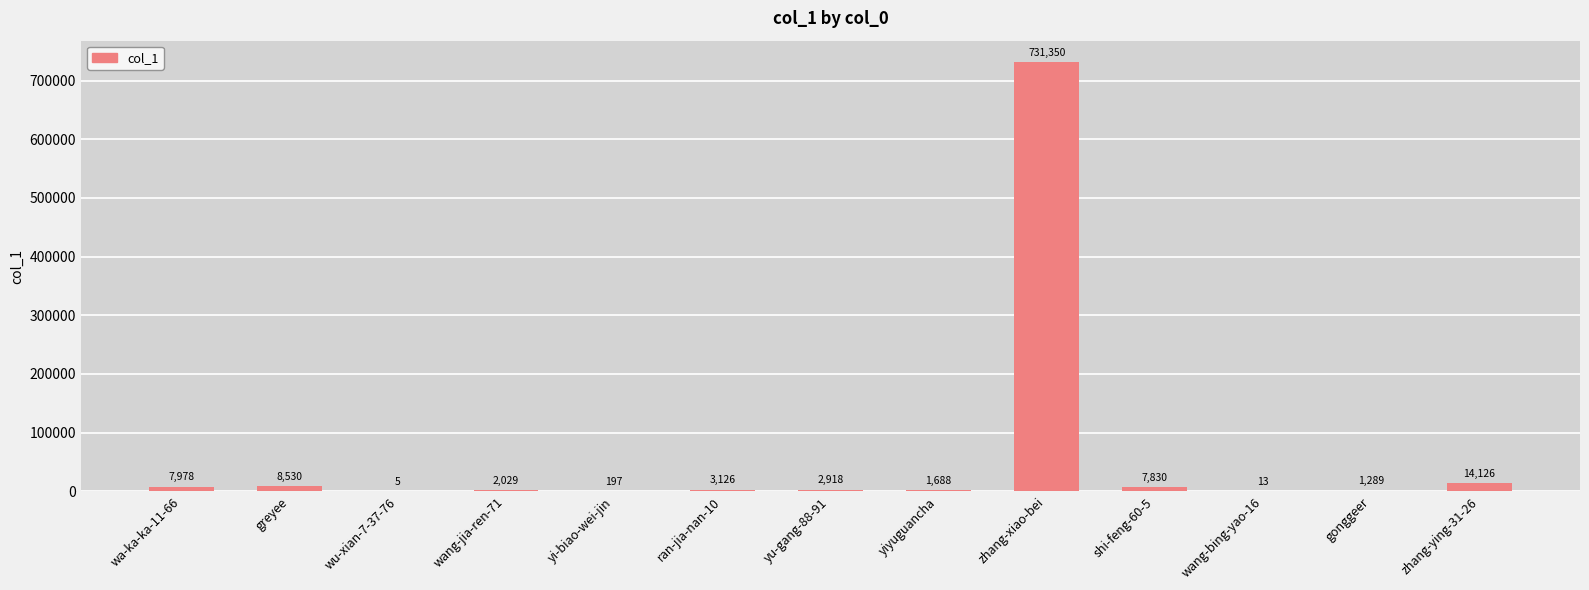

Which label corresponds to the largest value in the chart?

zhang-xiao-bei